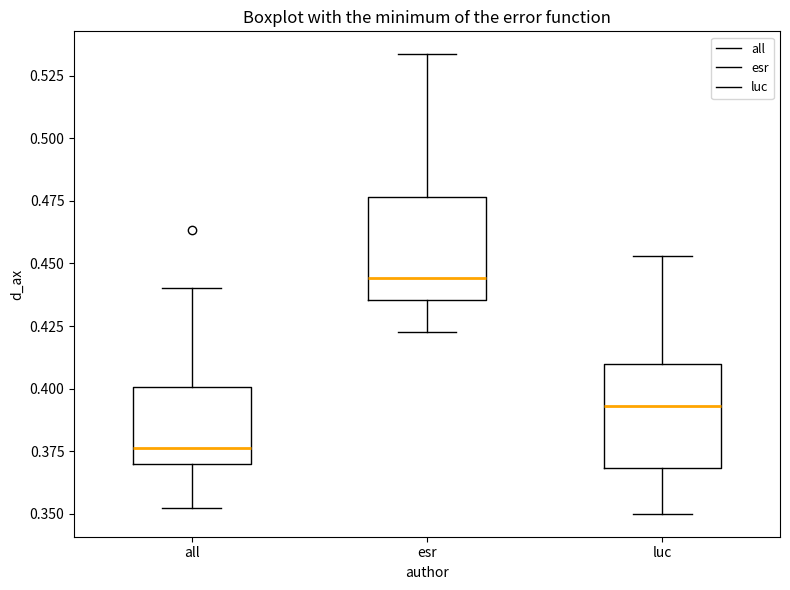

Reading left to right, read every box against the y-axis: the position of its median line, the range the box covers, and the ends of its whiskers. The values are not printed on the chart, so give them approximately, as read against the axis.

all: median 0.375, box 0.370 to 0.400, whiskers 0.350 to 0.440
esr: median 0.445, box 0.435 to 0.475, whiskers 0.425 to 0.535
luc: median 0.395, box 0.370 to 0.410, whiskers 0.350 to 0.455